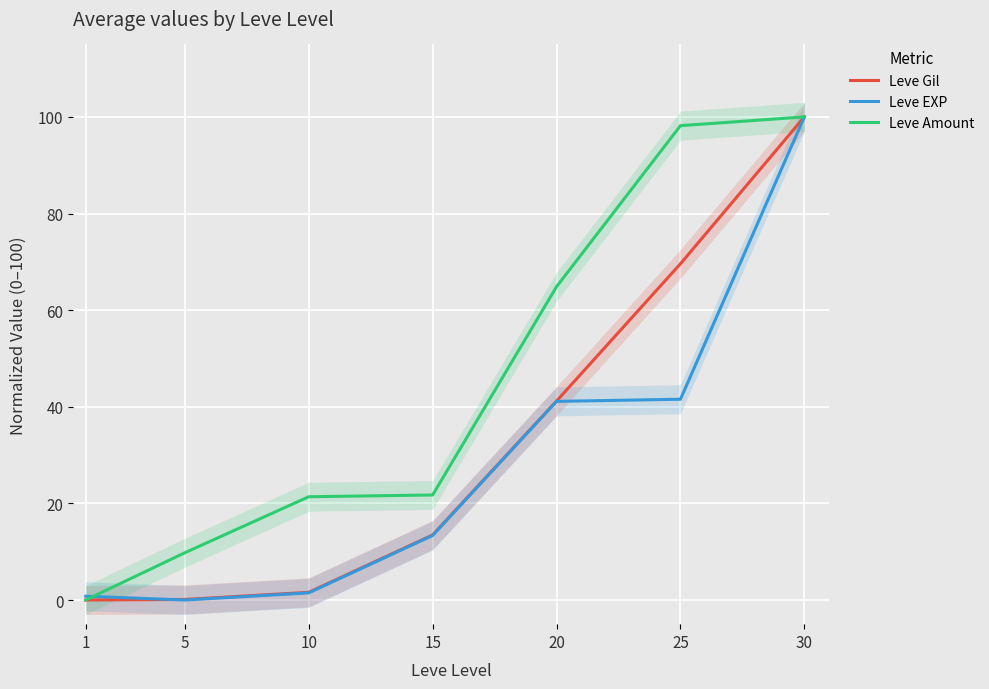

What is the value of the Leve Amount point at the 6th from the left?

98.2